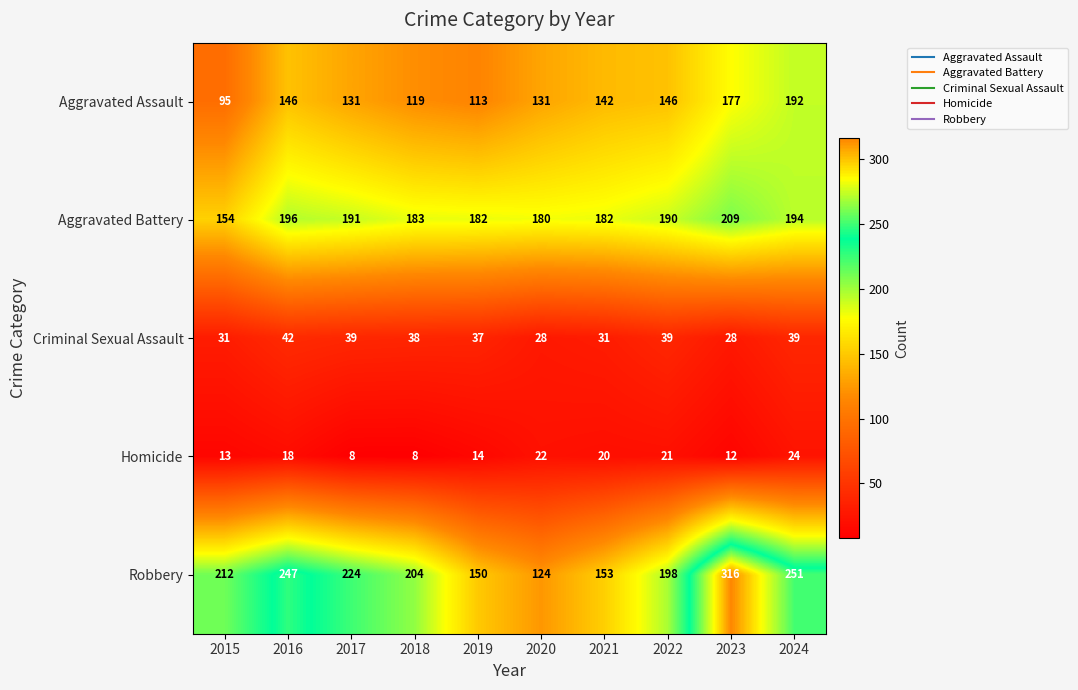

List the series in order of their peak value, highest first.

Robbery, Aggravated Battery, Aggravated Assault, Criminal Sexual Assault, Homicide